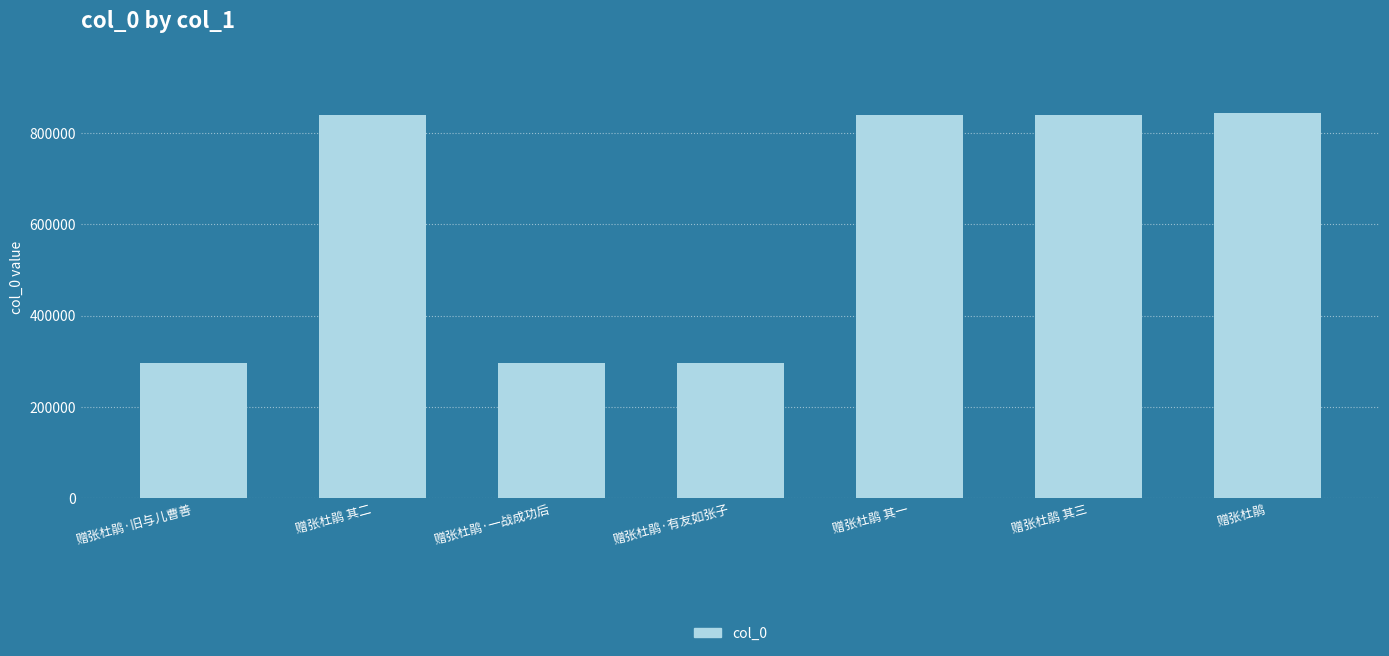

What value does the data have at 赠张杜鹃 其一?

839063